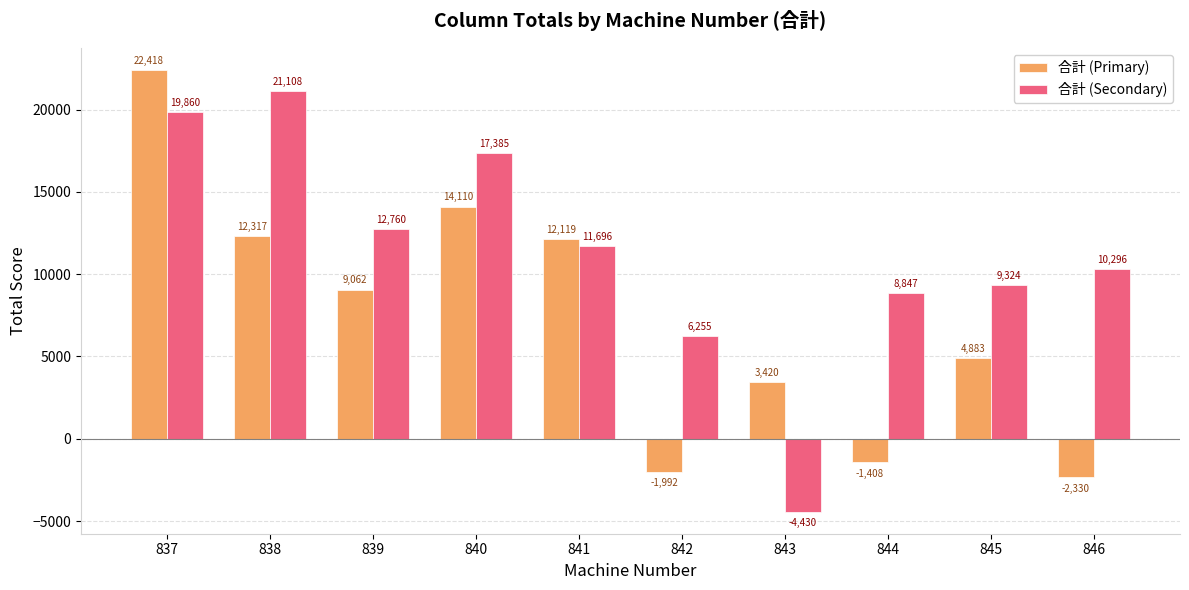

What is the value of the 合計 (Primary) bar at the 3rd from the left?

9062